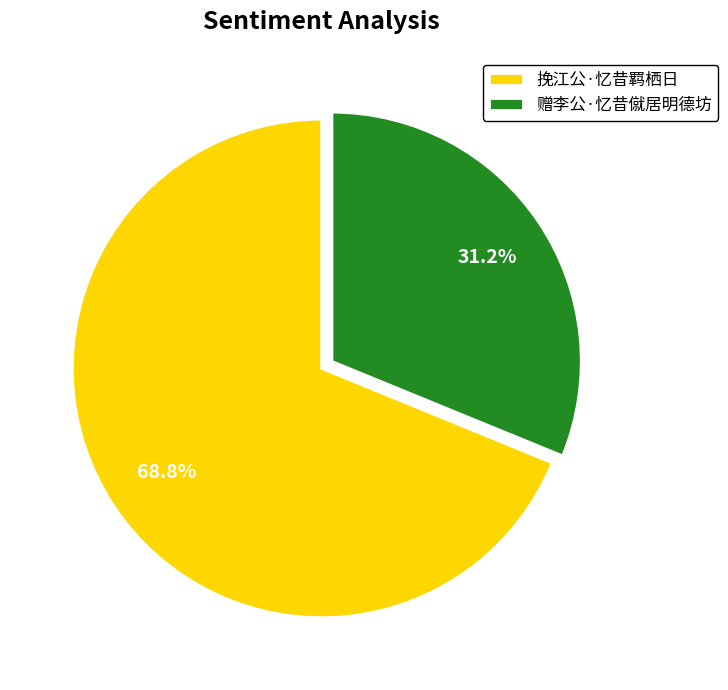

To the nearest percent, what portion does 挽江公·忆昔羁栖日 represent?

69%